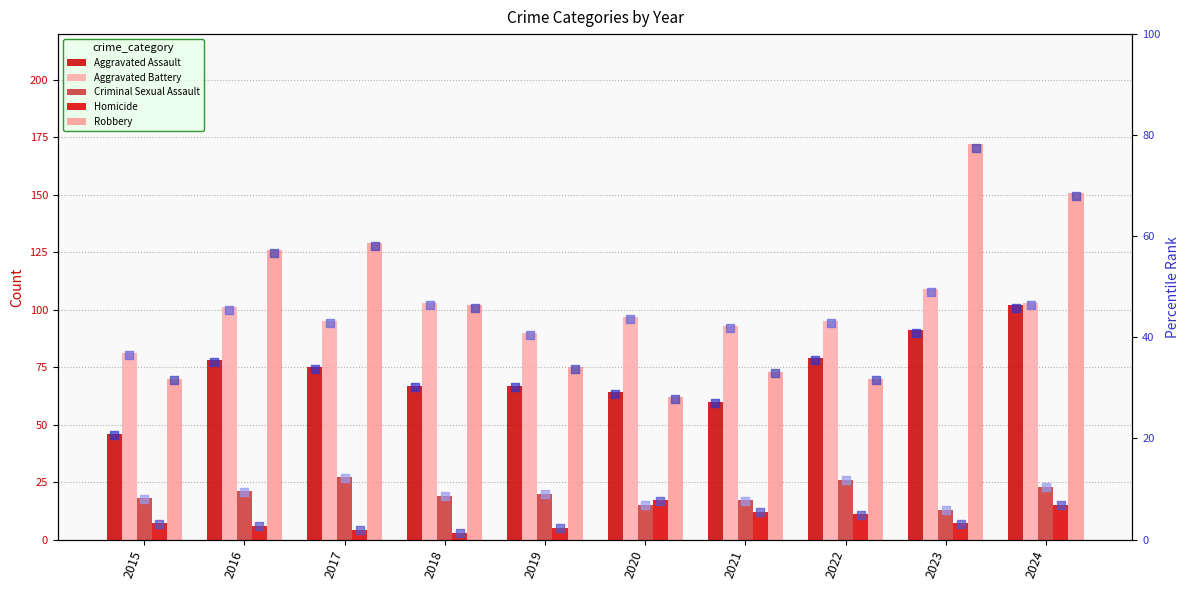

What are all the series names shown in the legend?

Aggravated Assault, Aggravated Battery, Criminal Sexual Assault, Homicide, Robbery